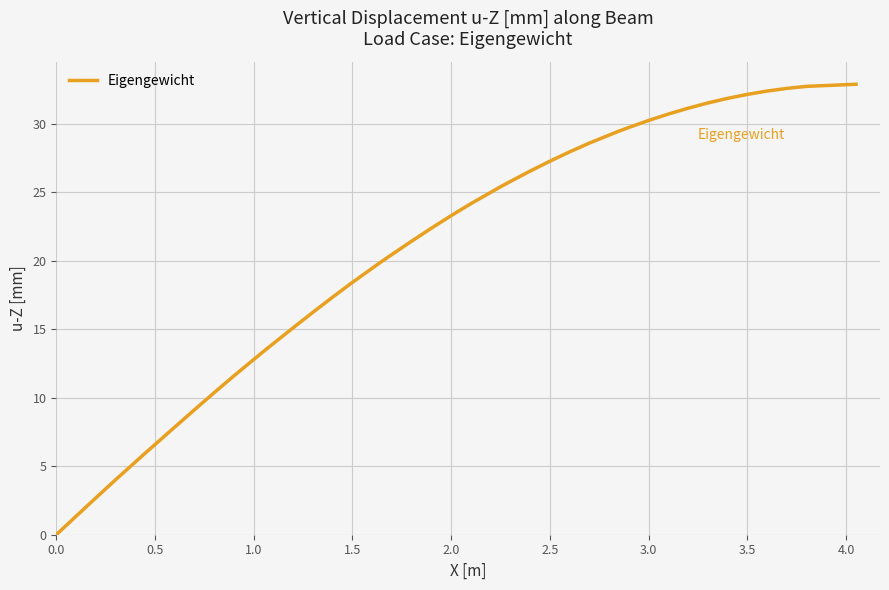

What is the difference between the maximum and minimum values?

32.9